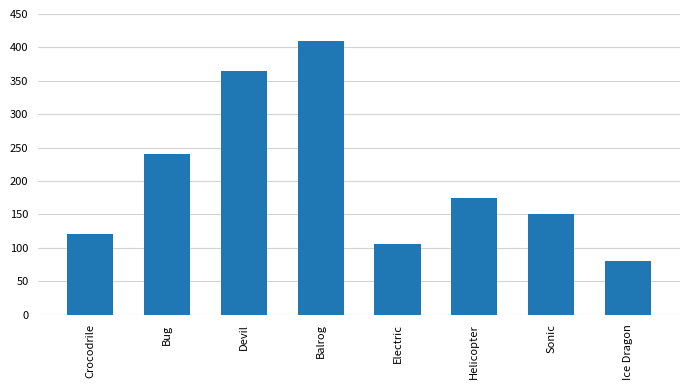

Reading right to left, transcribe all the data shown in this chart.

80	150	175	105	410	365	240	120